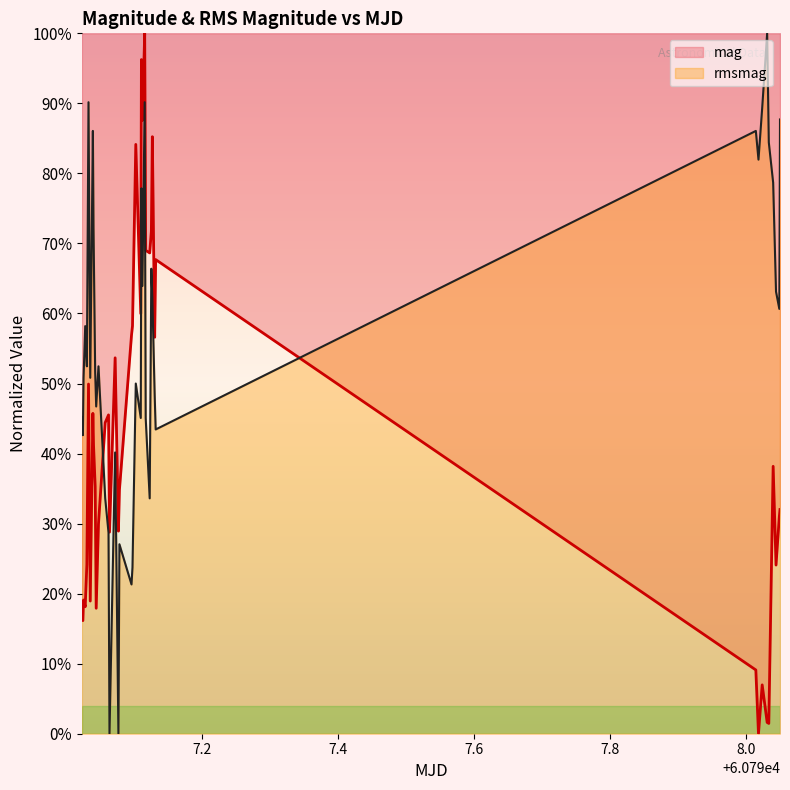

Is it true that mag equals 0.6 at 12?

False